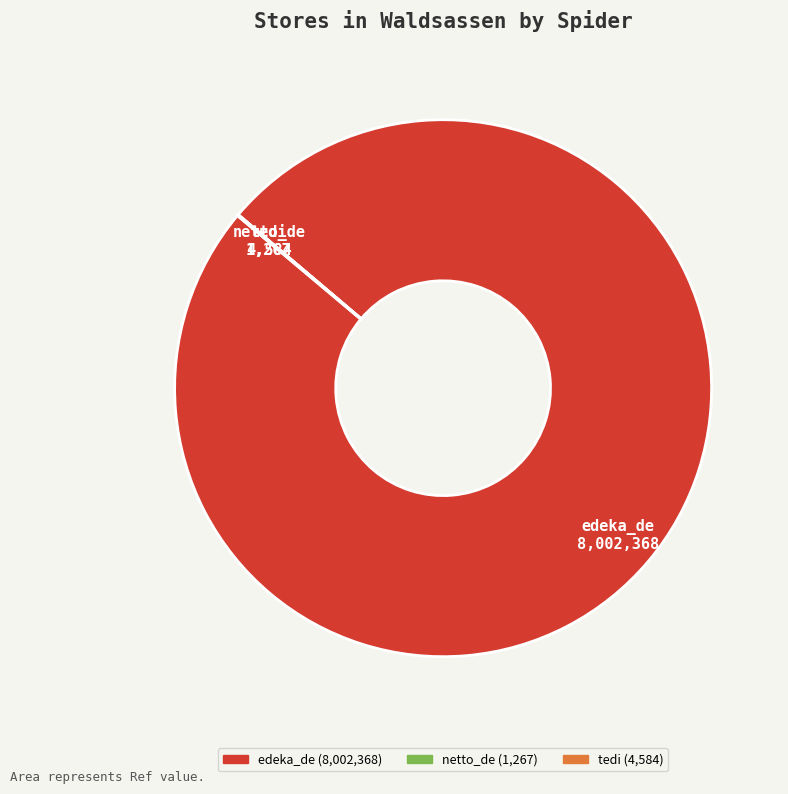

Which category has the biggest portion of the pie?

edeka_de